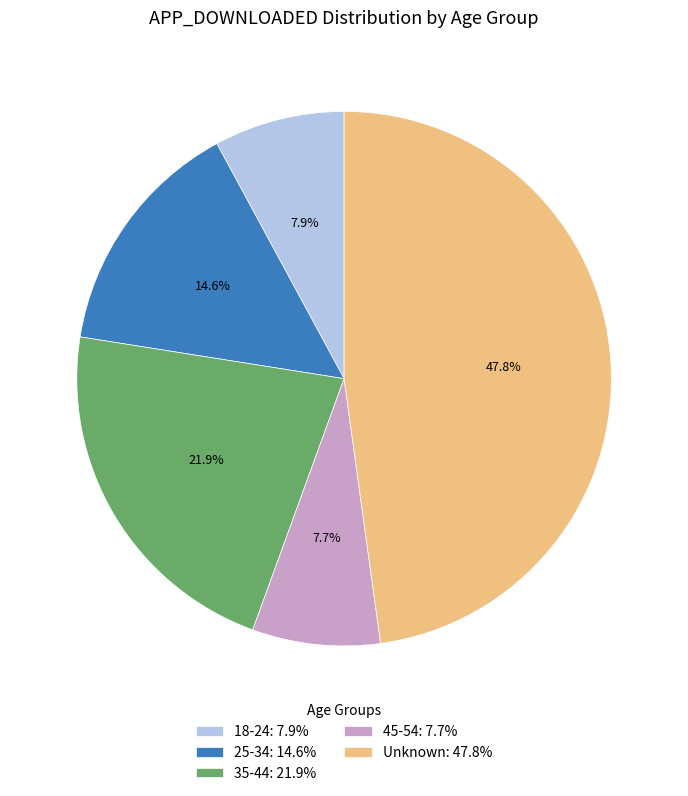

Combined, do 18-24: 7.9% and 35-44: 21.9% account for over 50%?

No